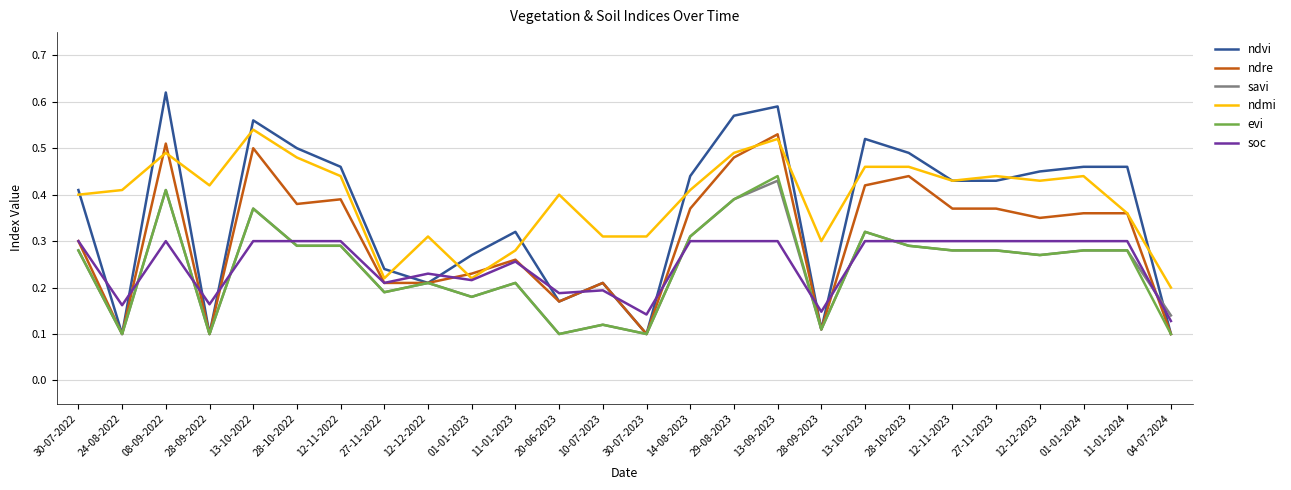

True or false: ndmi has a value of 0.7 at 27-11-2023.

False